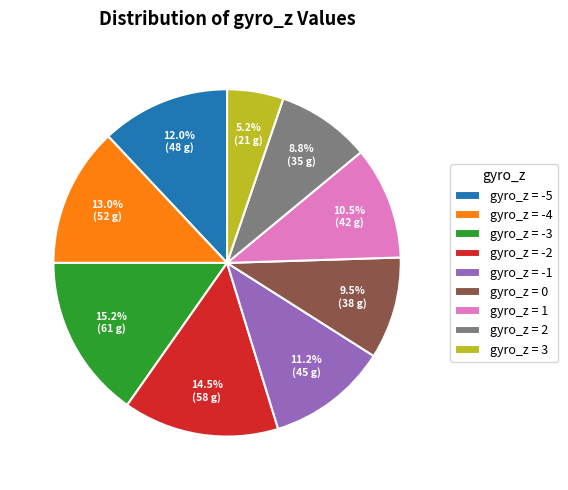

Which slice is the largest?

gyro_z = -3